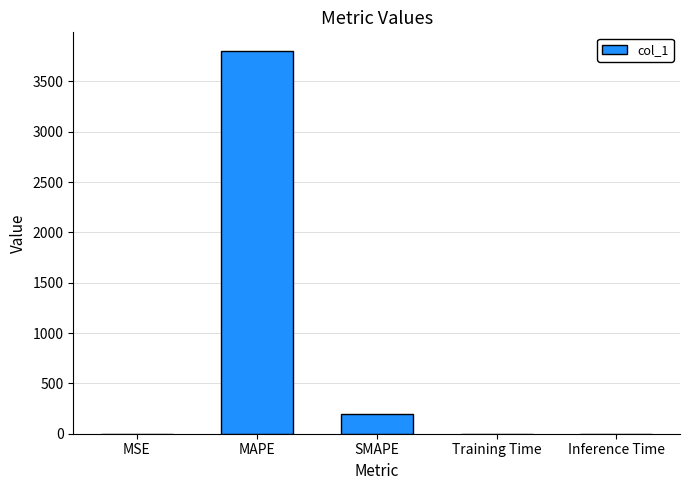

Between MAPE and SMAPE, which is larger?

MAPE